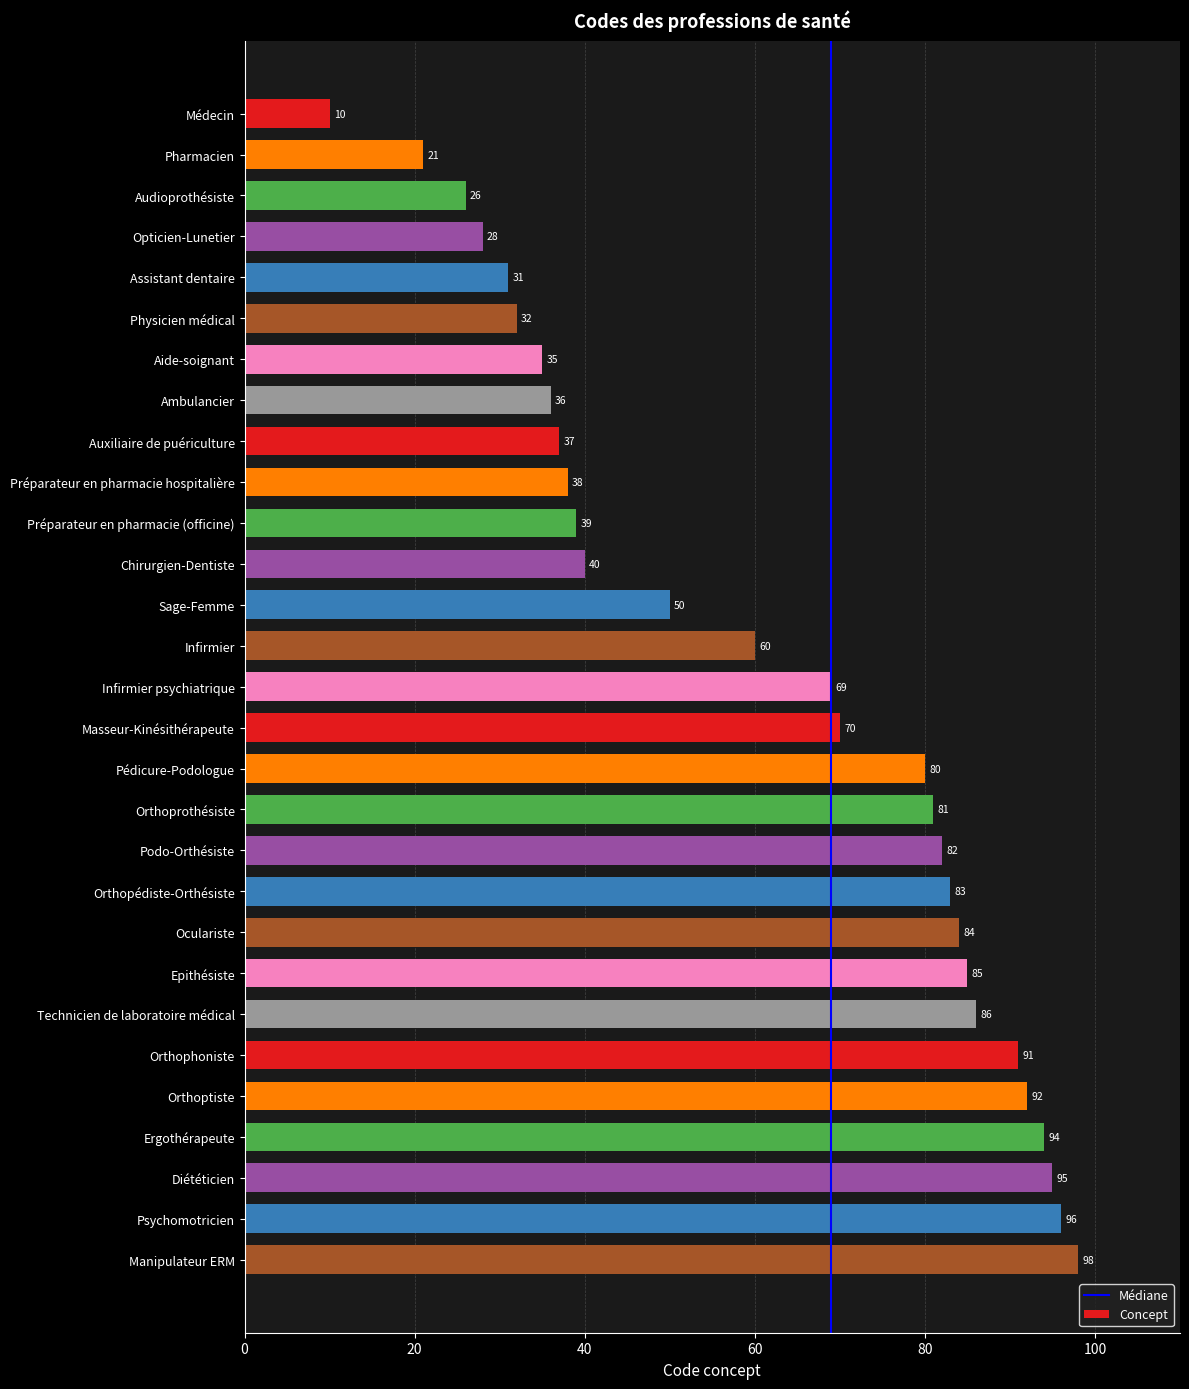

True or false: the data shows 37 at Auxiliaire de puériculture.

True